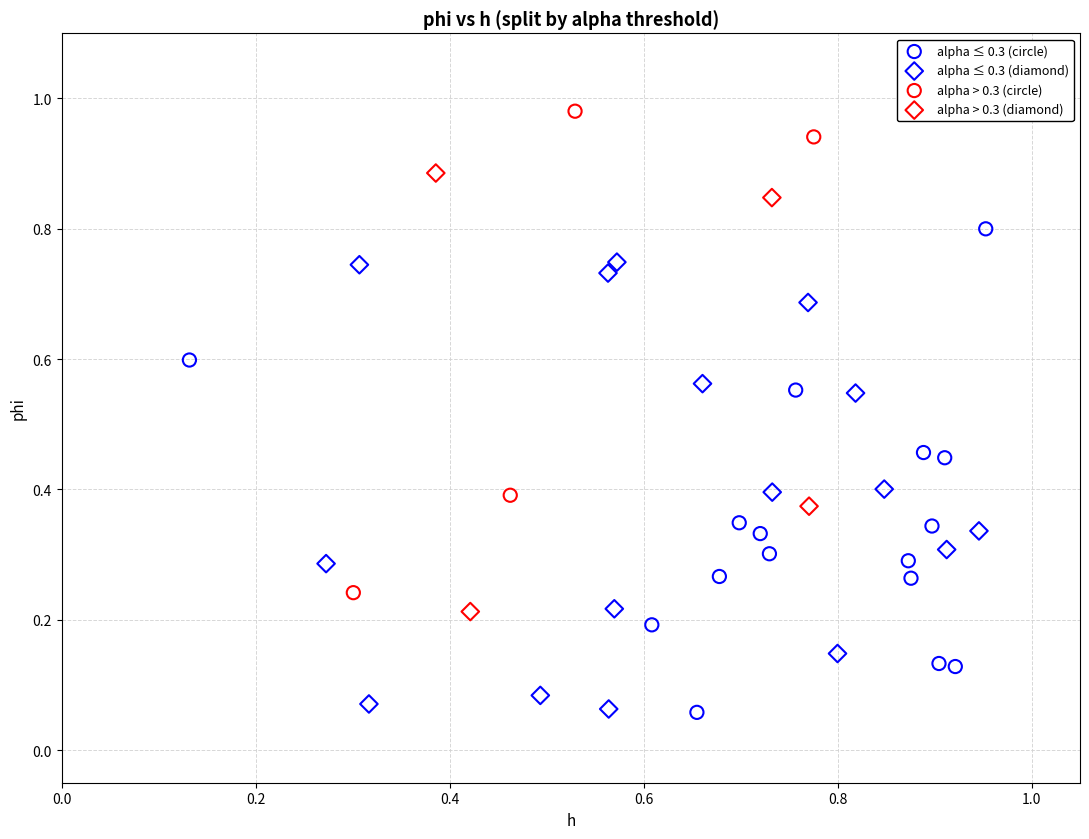

Which series contains the highest Y value?

alpha > 0.3 (circle)